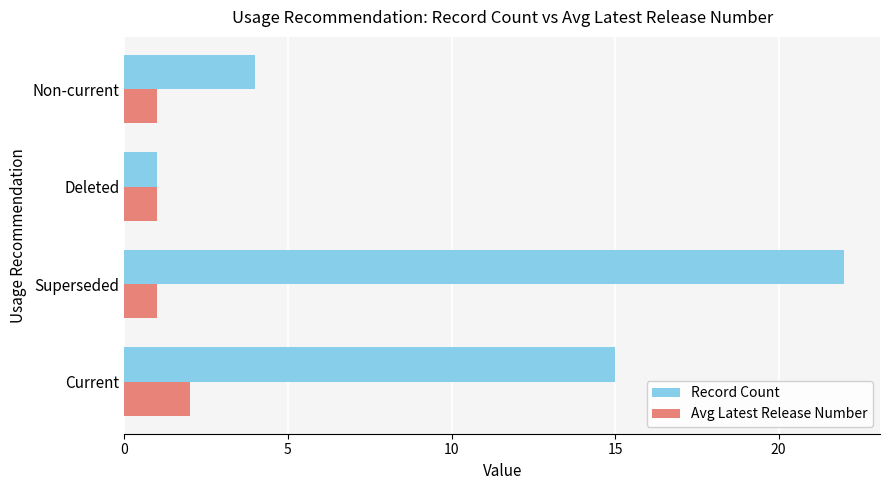

At which label does Record Count reach its peak?

Superseded